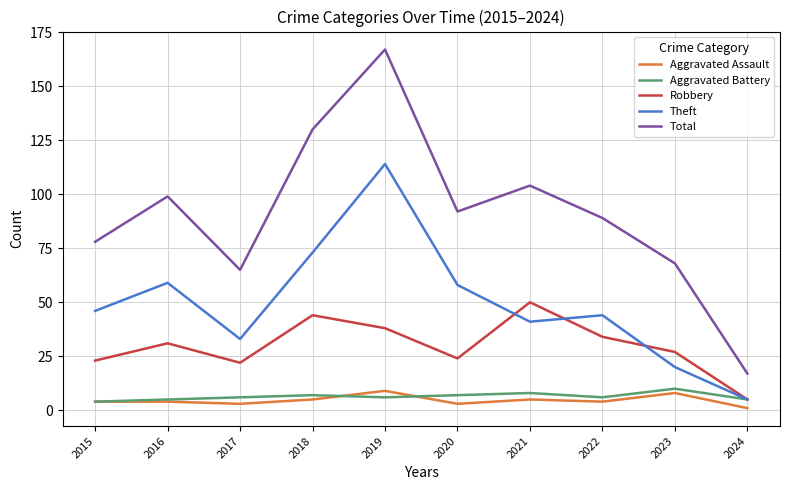

Where is Total nearest to the value 92?

2020